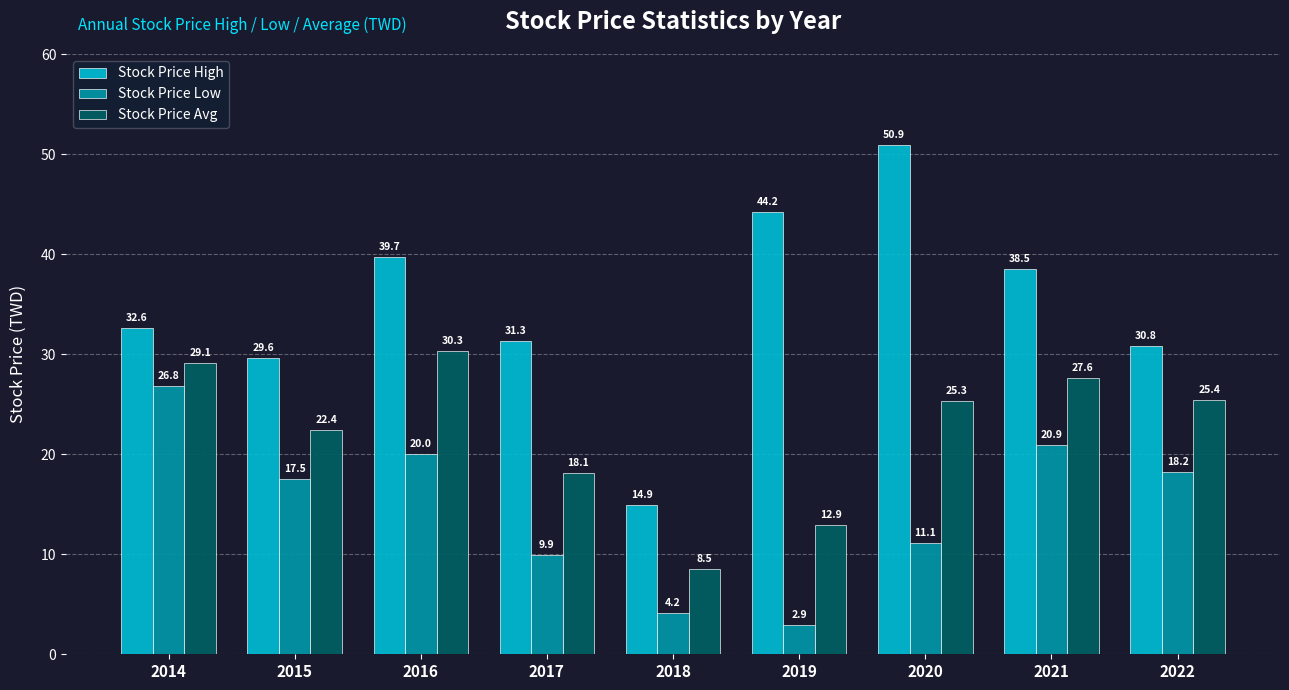

Which series has the largest range (max minus min)?

Stock Price High